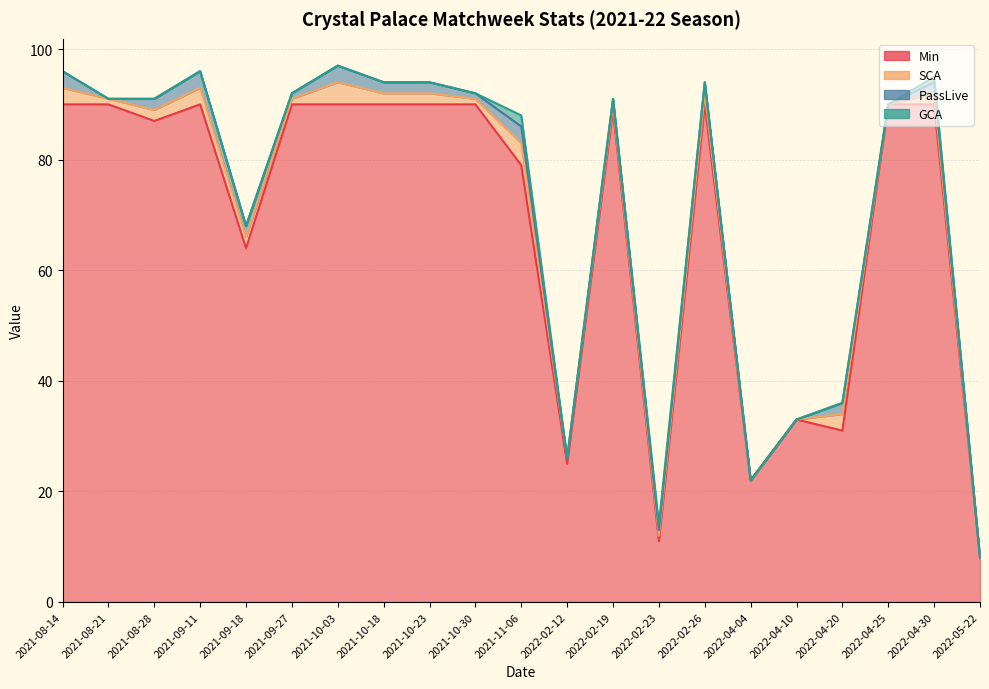

The value of Min at 2022-04-10 is 50. True or false?

False